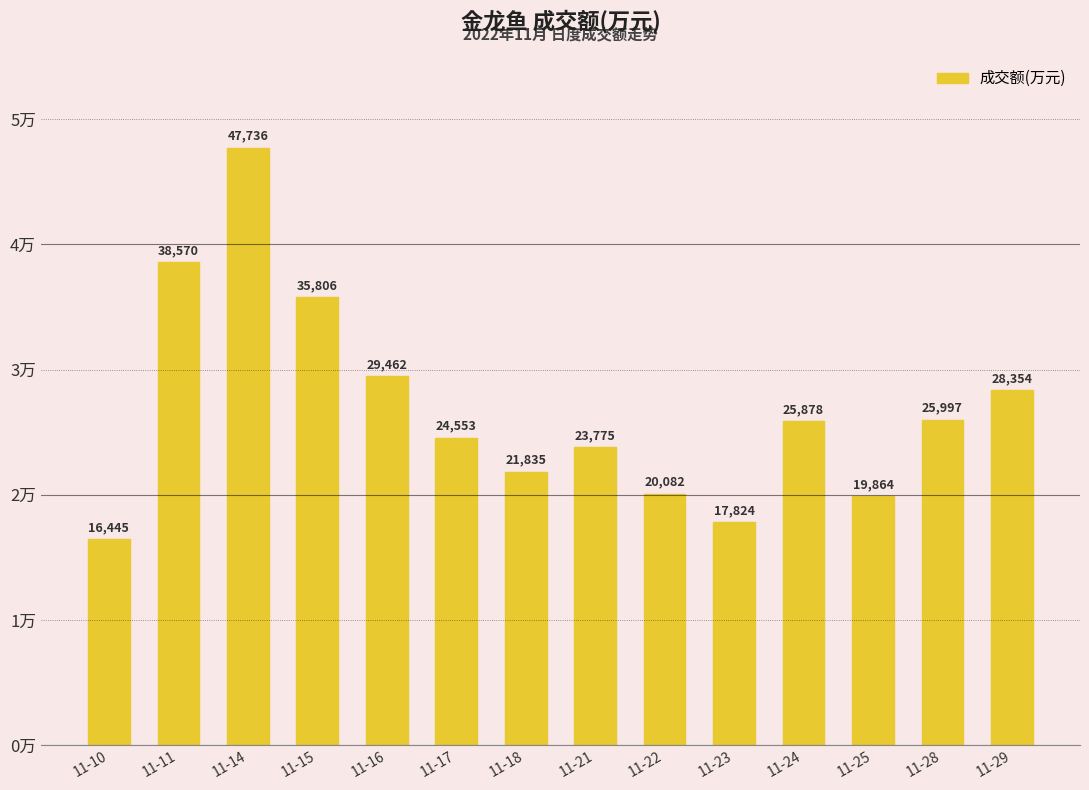

At which category does the chart reach its peak across all series?

11-14